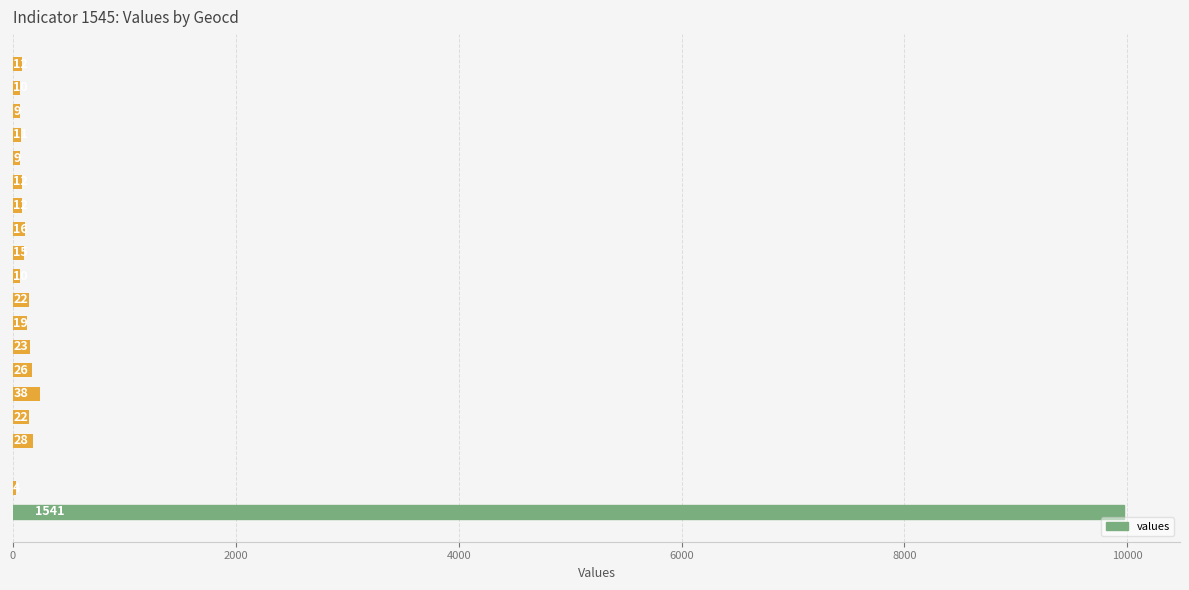

What is the sum of all values?

11893